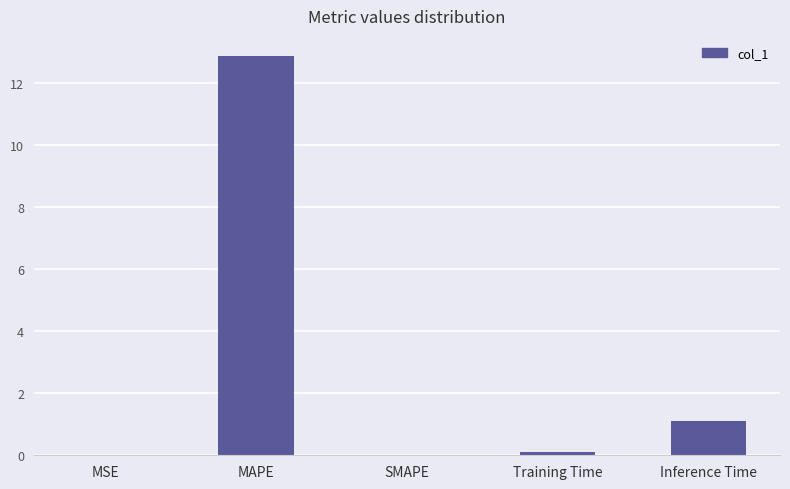

Is it true that the value at SMAPE is 7.9?

False